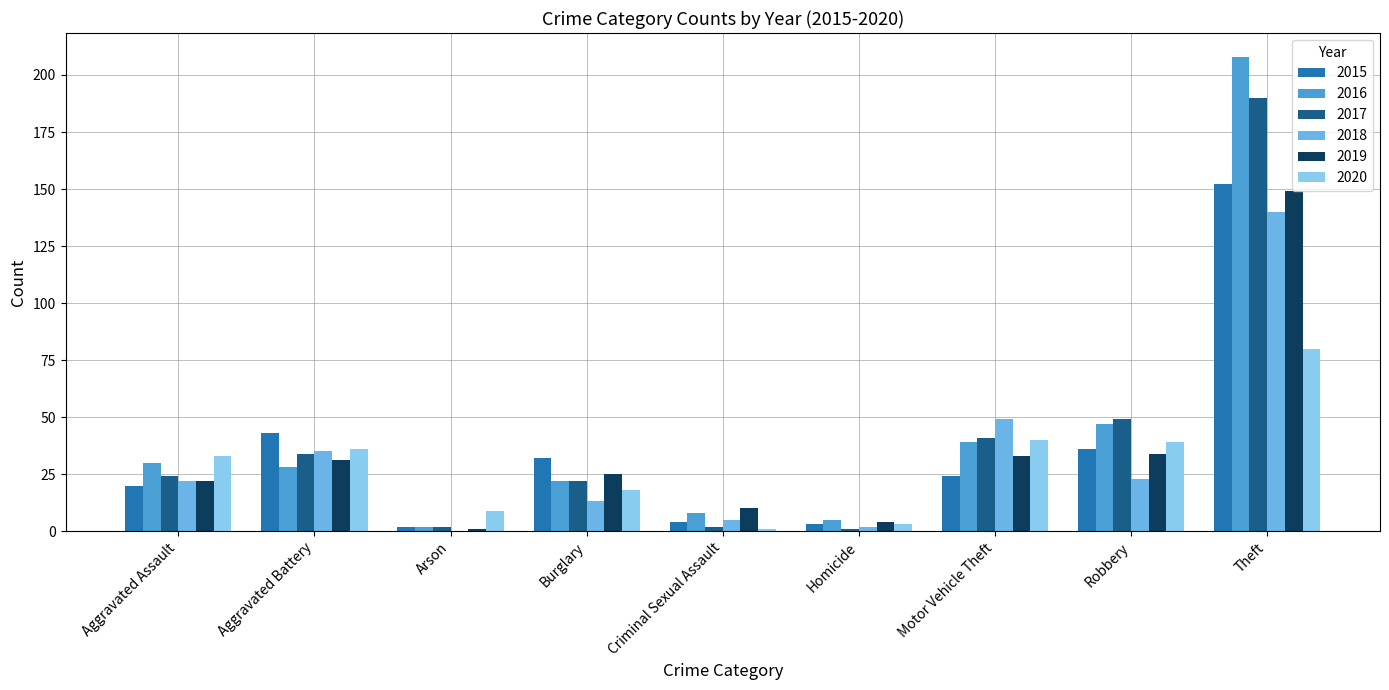

Count the number of data series in this chart.

6